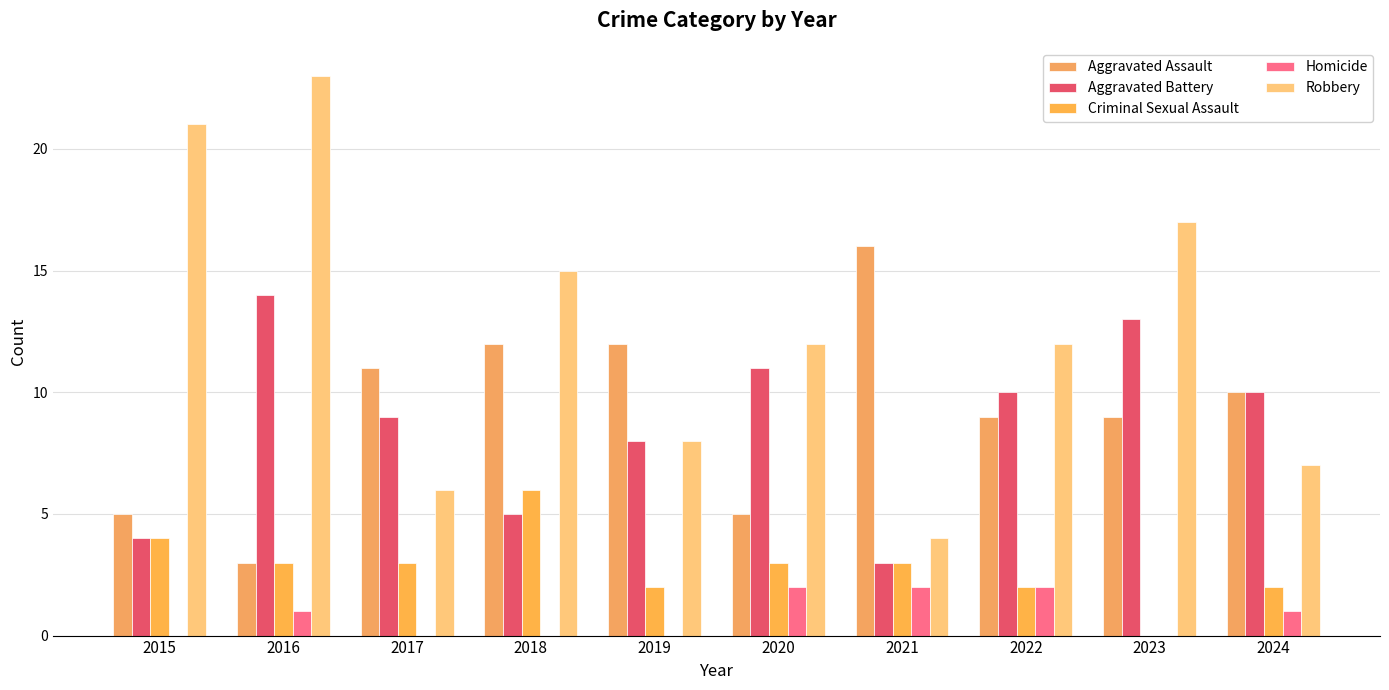

What is the minimum value for Aggravated Assault?

3